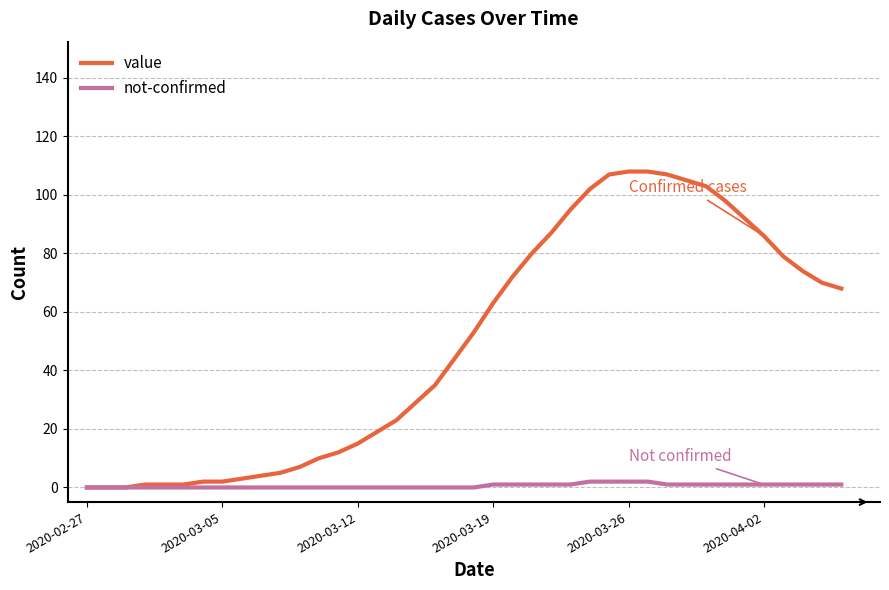

Is this an area chart (filled region under the line)?

No